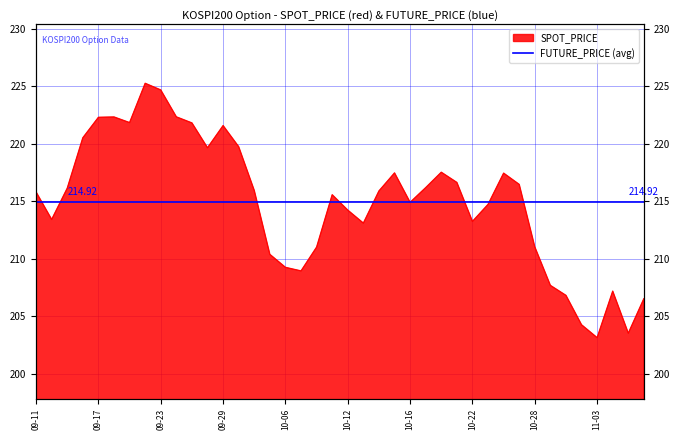

What is the value of the 37th point from the left?

203.1